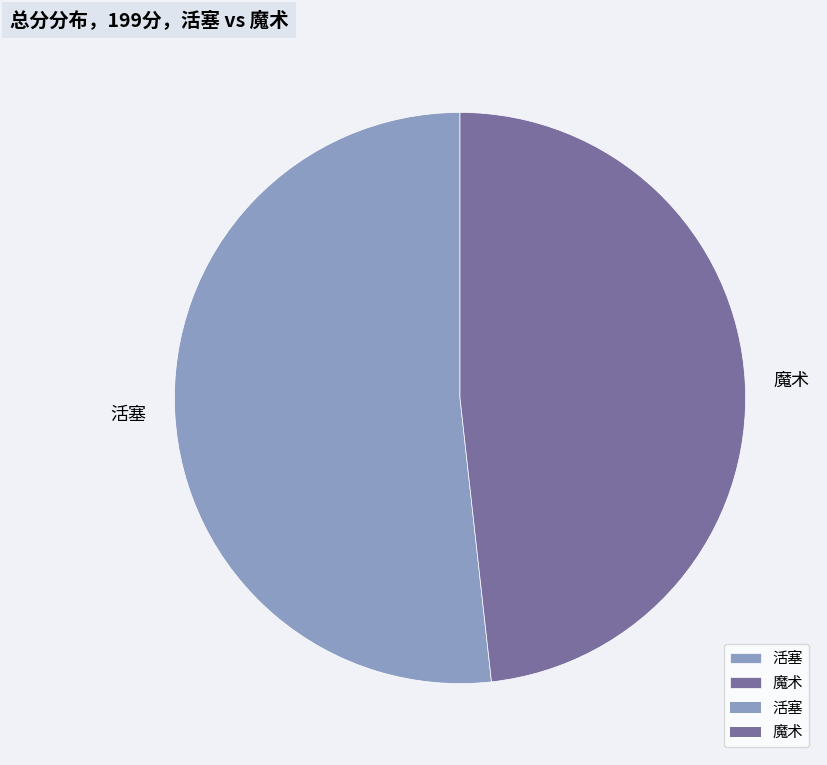

Is the sum of 活塞 and 魔术 greater than half?

Yes